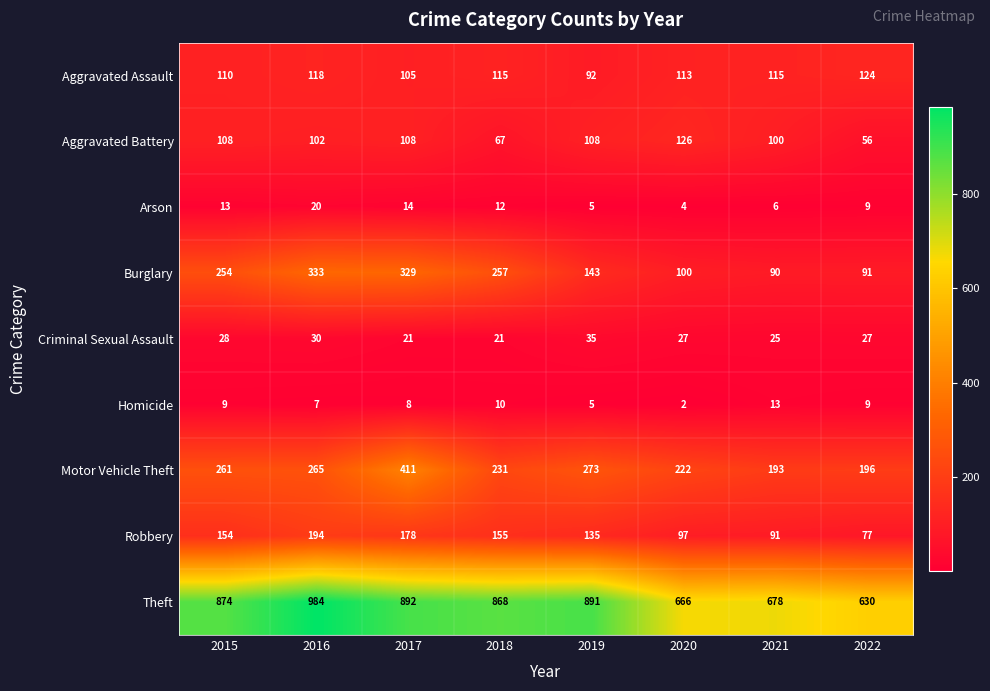

Where is Theft nearest to the value 807?

2018